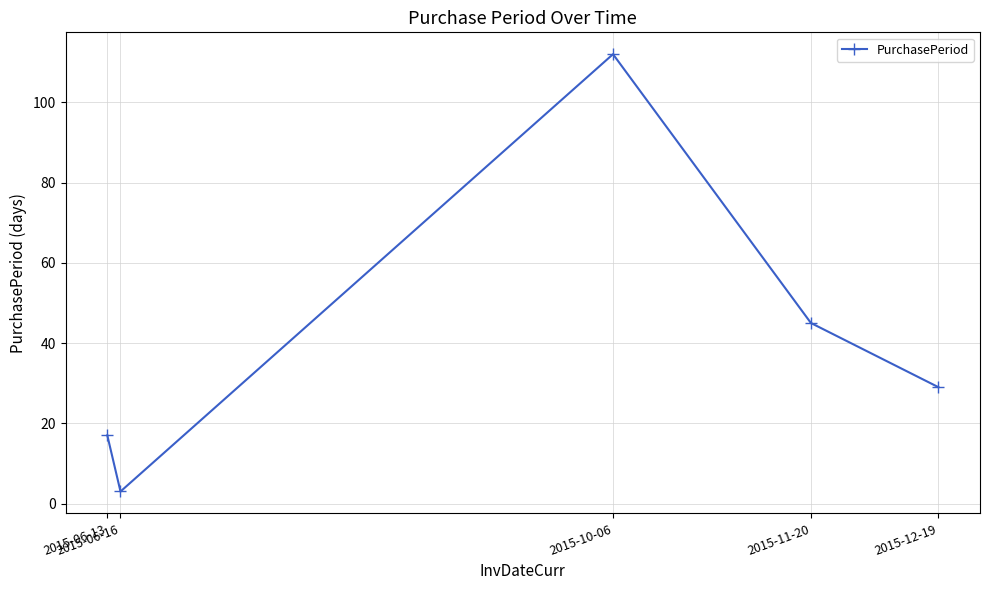

List the labels in order of value, smallest first.

2015-06-16, 2015-06-13, 2015-12-19, 2015-11-20, 2015-10-06